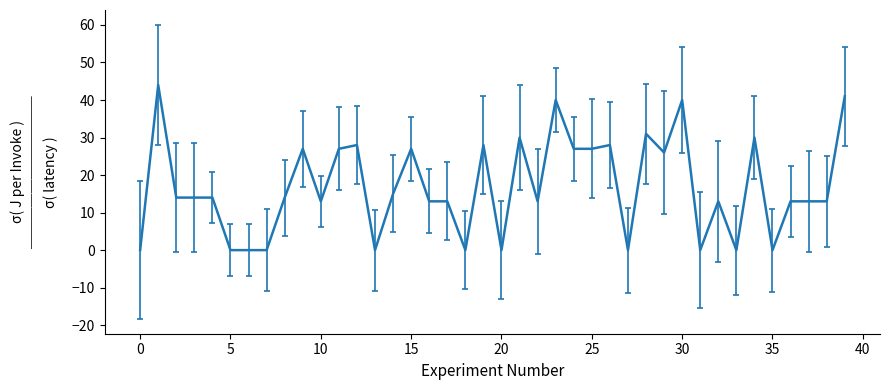

What is the difference between the maximum and minimum values?

44